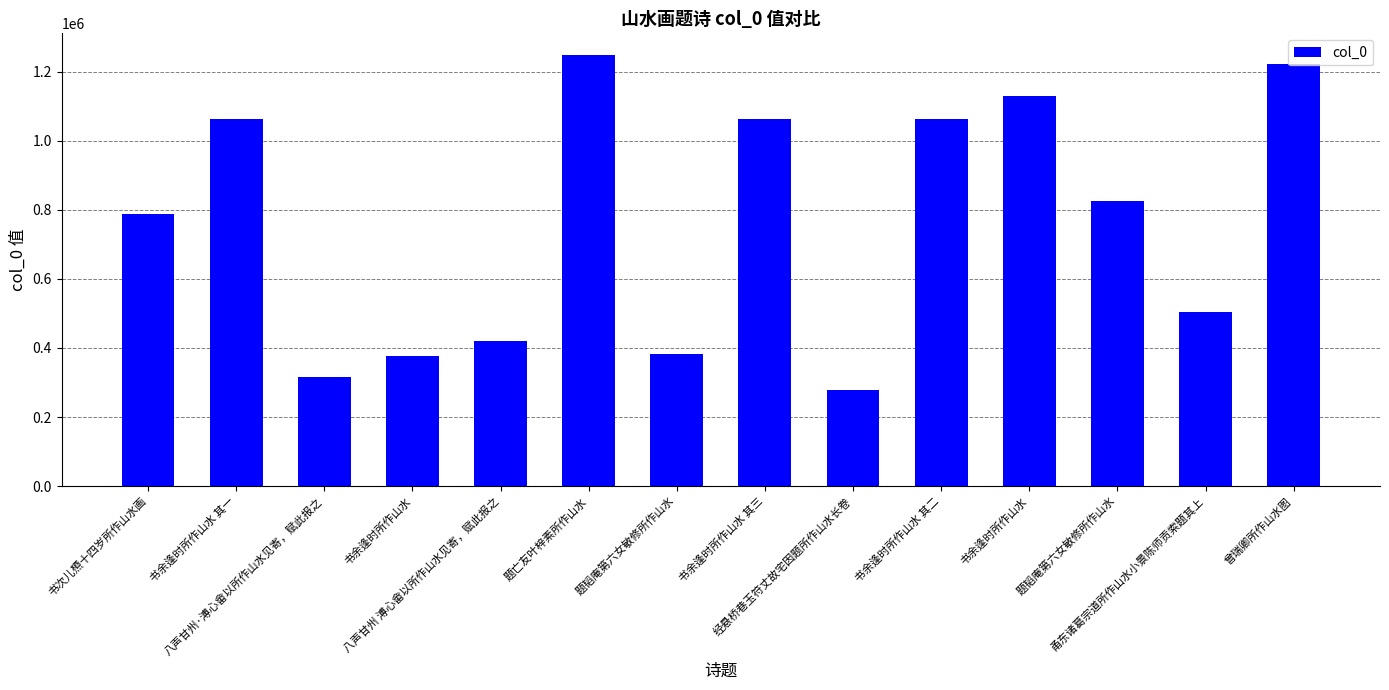

Reading left to right, transcribe all the data shown in this chart.

786501	1061454	314874	376840	419455	1248203	381512	1061456	277163	1061455	1129772	825912	503217	1221579